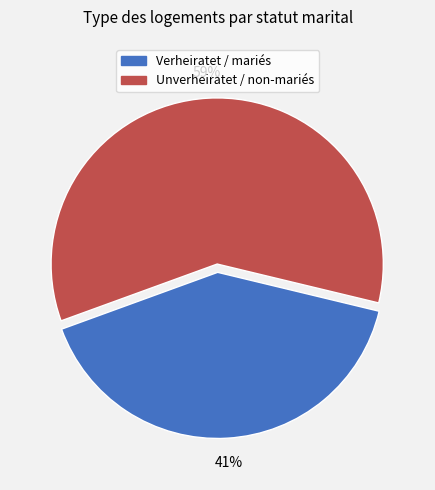

To the nearest percent, what is the combined percentage of Verheiratet / mariés and Unverheiratet / non-mariés?

100%